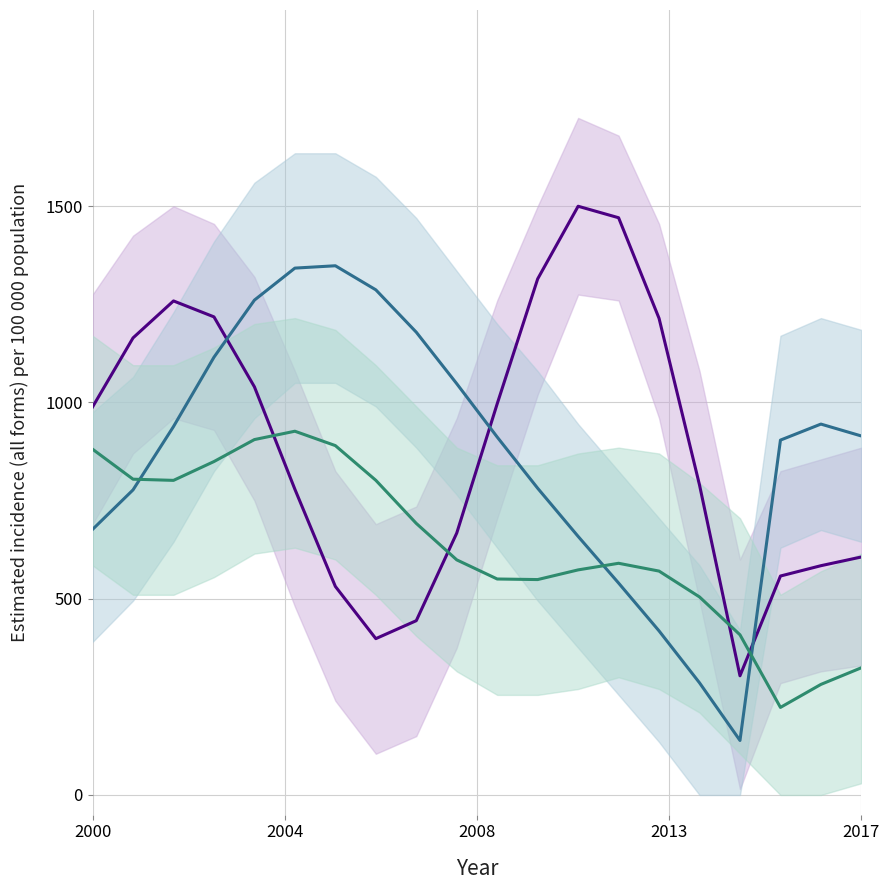

How many lines are shown in the chart?

3